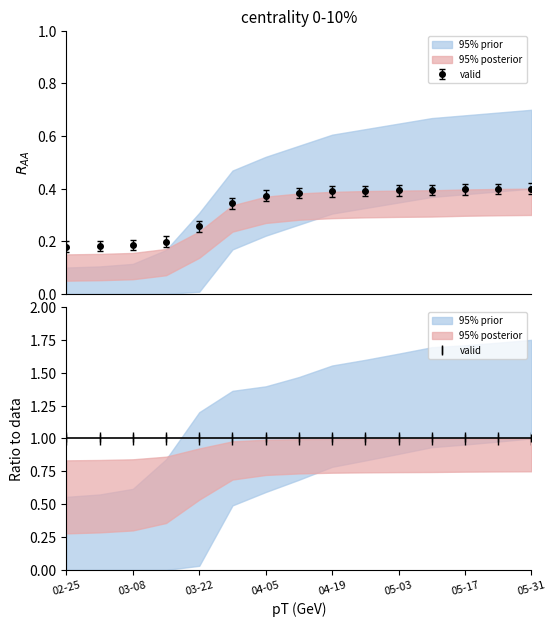

Between 05-03 and 04-05, which is larger?

05-03